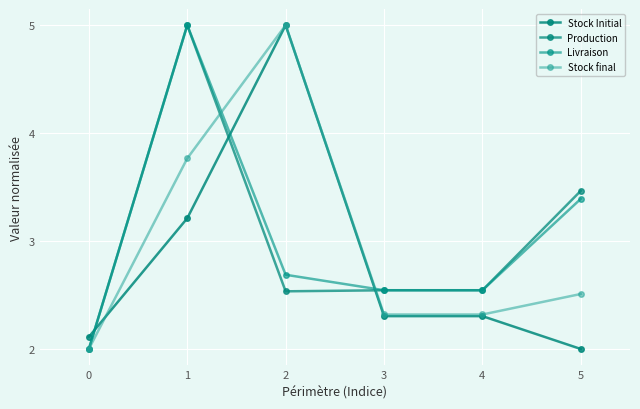

How many values in the Production series exceed 2?

5